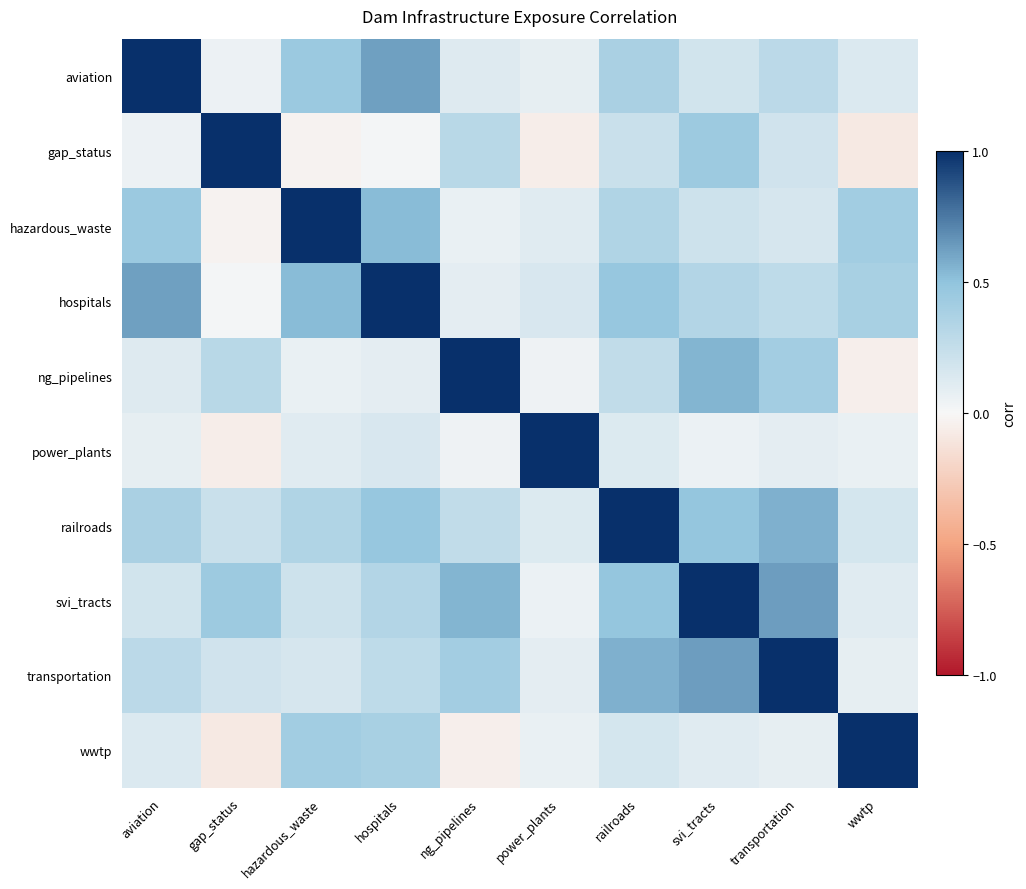

At how many categories does at least one series exceed 0?

10